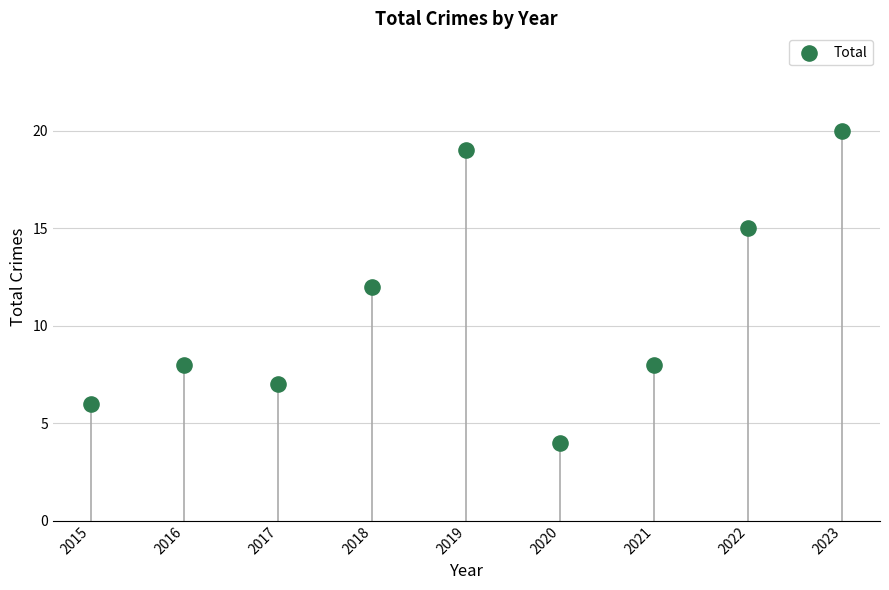

Approximately how many times larger is the value at 2023 compared to 2019?

1.1